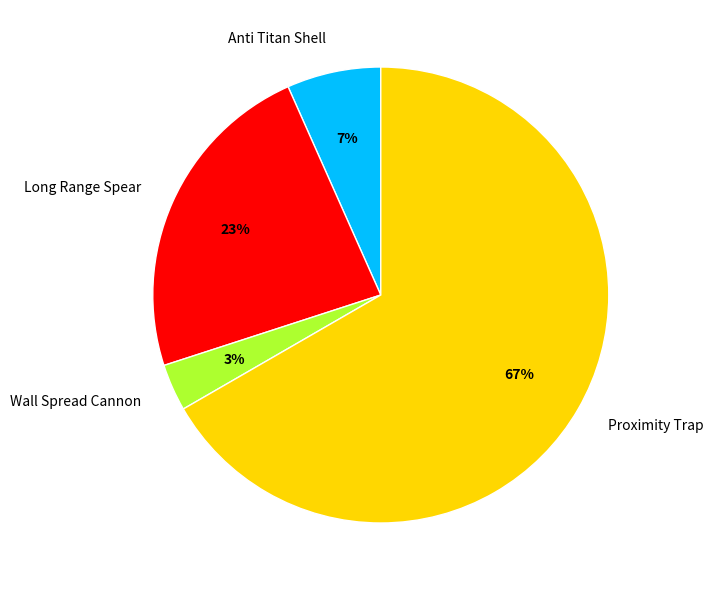

Do Proximity Trap and Wall Spread Cannon together represent more than half of the pie?

Yes